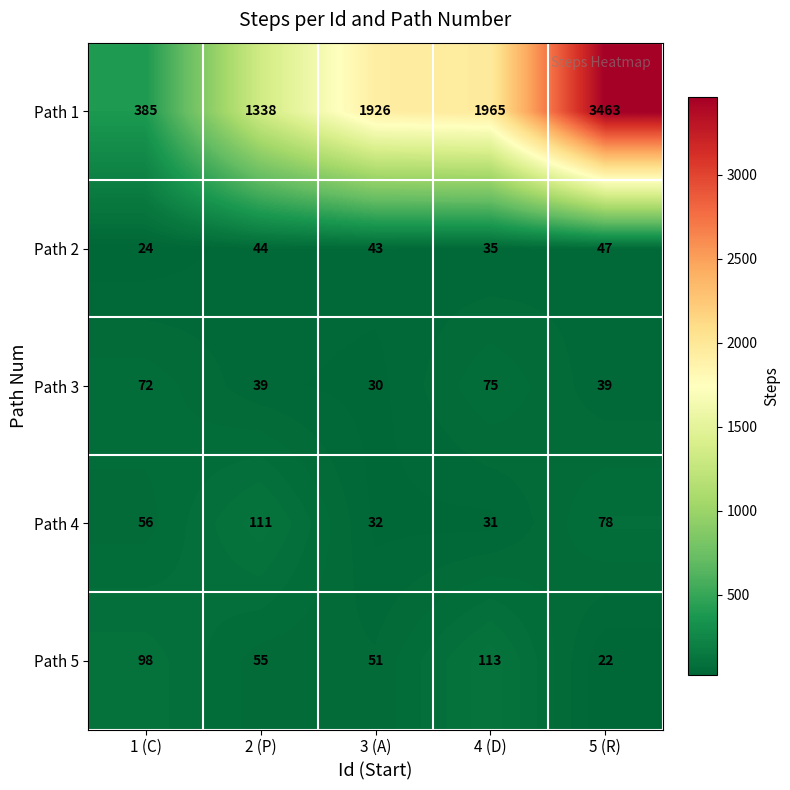

Reading left to right, list all the values displayed in this chart.

Path 1: 1 (C)=385	2 (P)=1338	3 (A)=1926	4 (D)=1965	5 (R)=3463
Path 2: 1 (C)=24	2 (P)=44	3 (A)=43	4 (D)=35	5 (R)=47
Path 3: 1 (C)=72	2 (P)=39	3 (A)=30	4 (D)=75	5 (R)=39
Path 4: 1 (C)=56	2 (P)=111	3 (A)=32	4 (D)=31	5 (R)=78
Path 5: 1 (C)=98	2 (P)=55	3 (A)=51	4 (D)=113	5 (R)=22